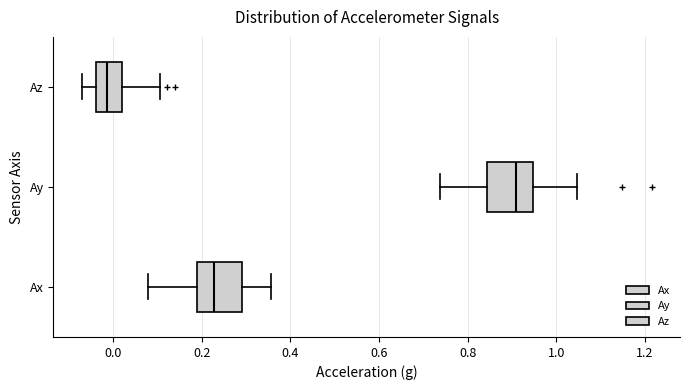

Reading bottom to top, transcribe this box plot: for each box, give where its median line is, the range the box spans, and where its two whiskers end, as read against the x-axis. The values are not printed on the chart, so give them approximately, as read against the axis.

Ax: median 0.22, box 0.20 to 0.30, whiskers 0.08 to 0.36
Ay: median 0.90, box 0.84 to 0.94, whiskers 0.74 to 1.04
Az: median -0.02, box -0.04 to 0.02, whiskers -0.08 to 0.10